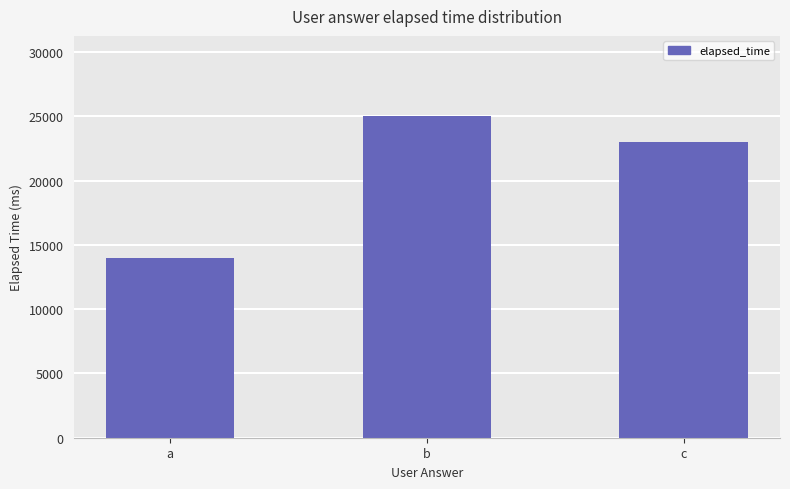

Rank the categories by value from lowest to highest.

a, c, b